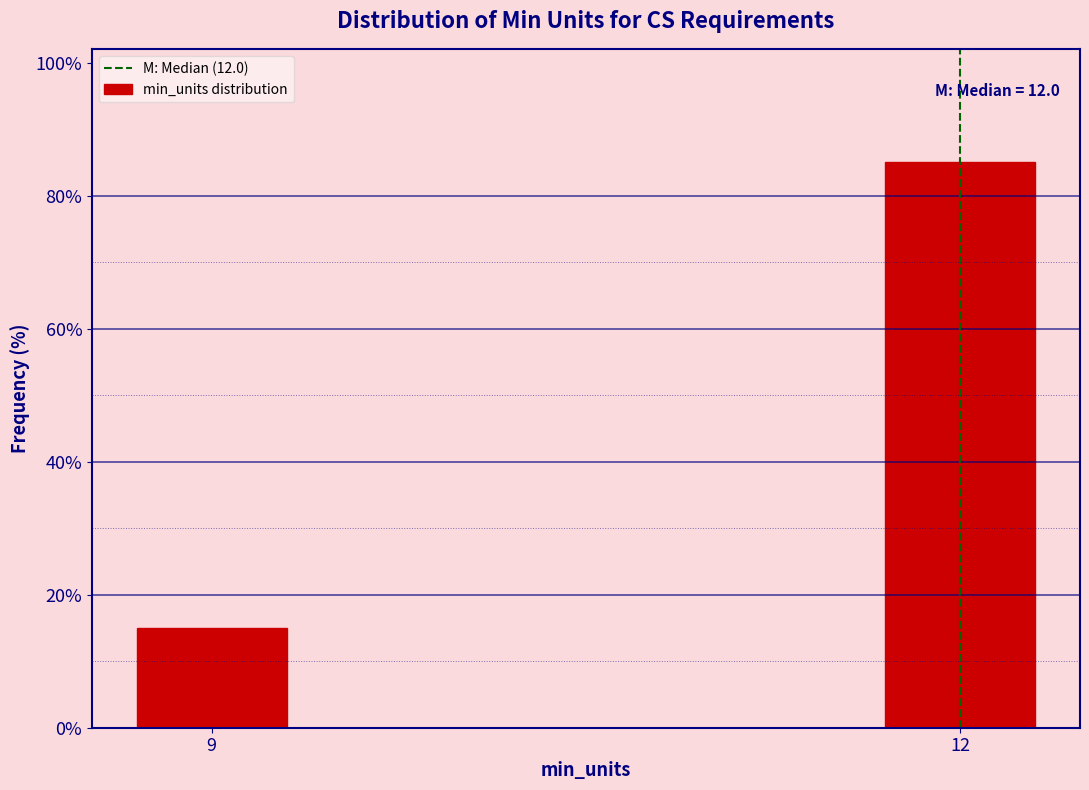

Reading left to right, transcribe all the data shown in this chart.

9=14.9	12=85.1